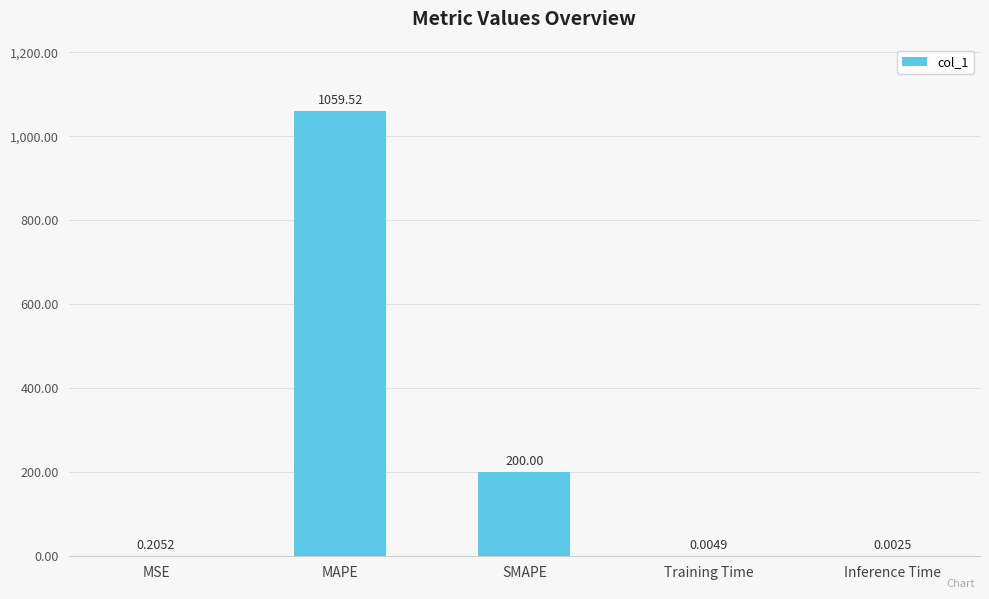

Are the bars horizontal?

No